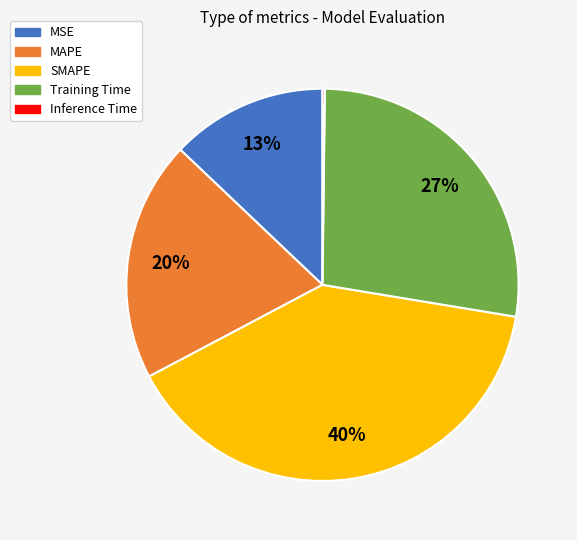

Combined, do MAPE and Training Time account for over 50%?

No